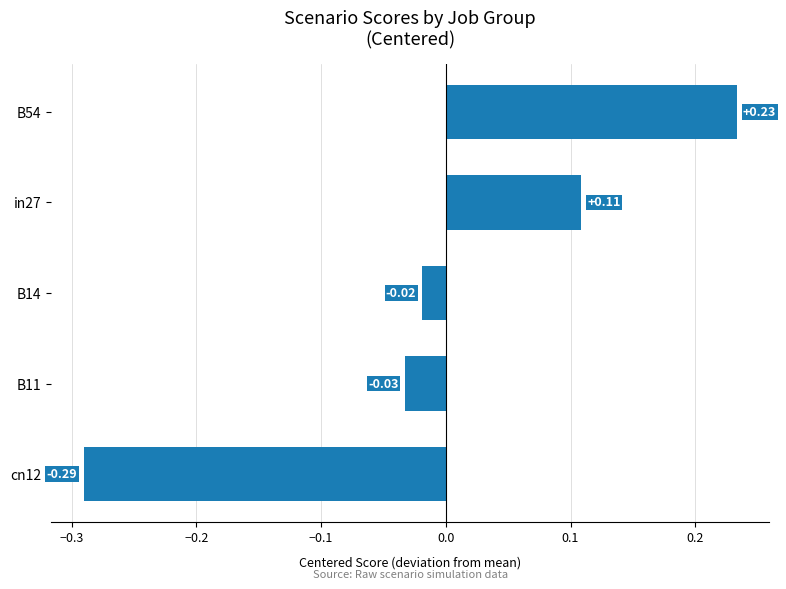

List the labels in order of value, smallest first.

cn12, B11, B14, in27, B54